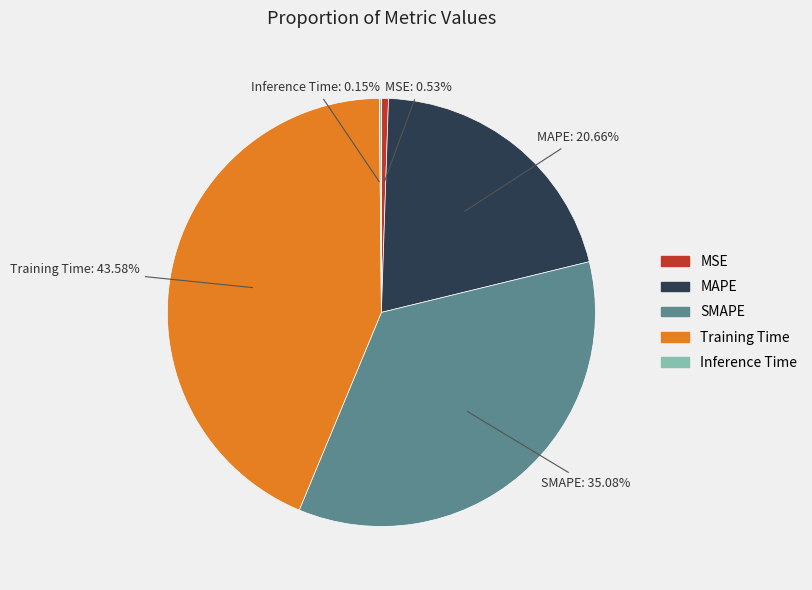

Is it true that Training Time is 44% of the pie?

True